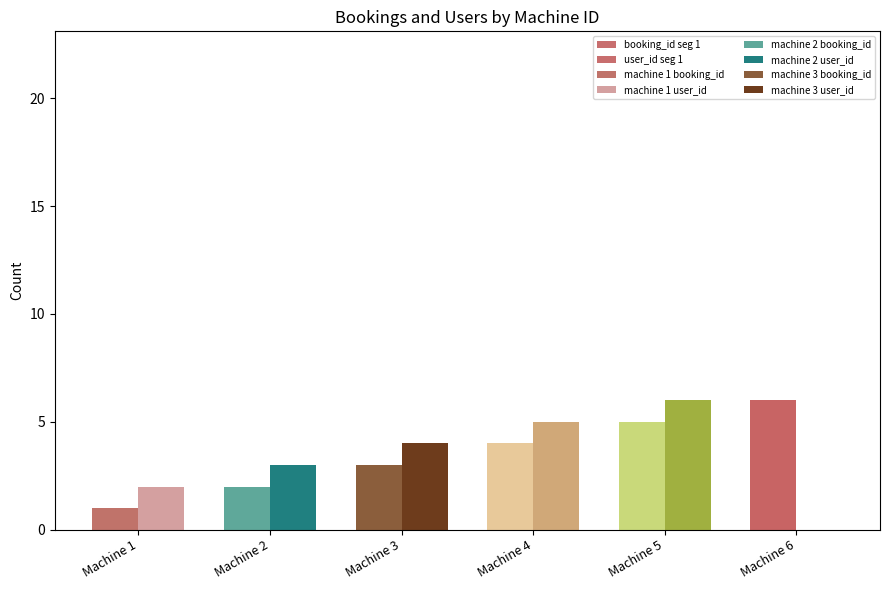

What is the difference between the second highest and second lowest values in the user_id series?

3